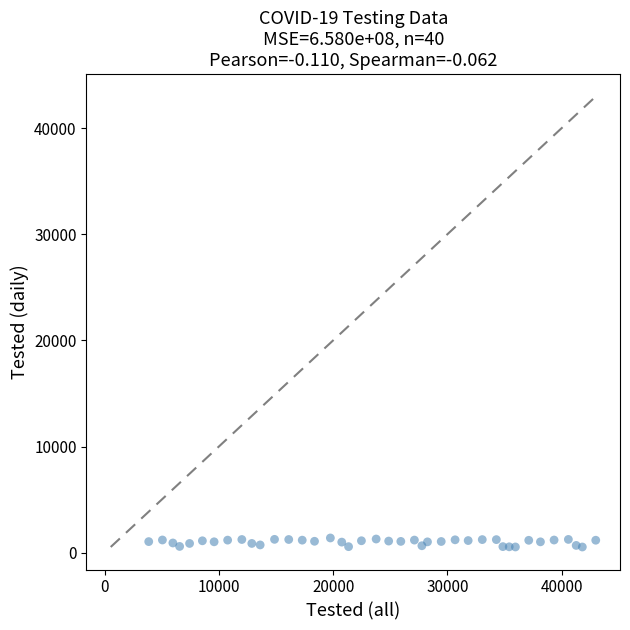

What is the range of Y values (max minus min)?

850